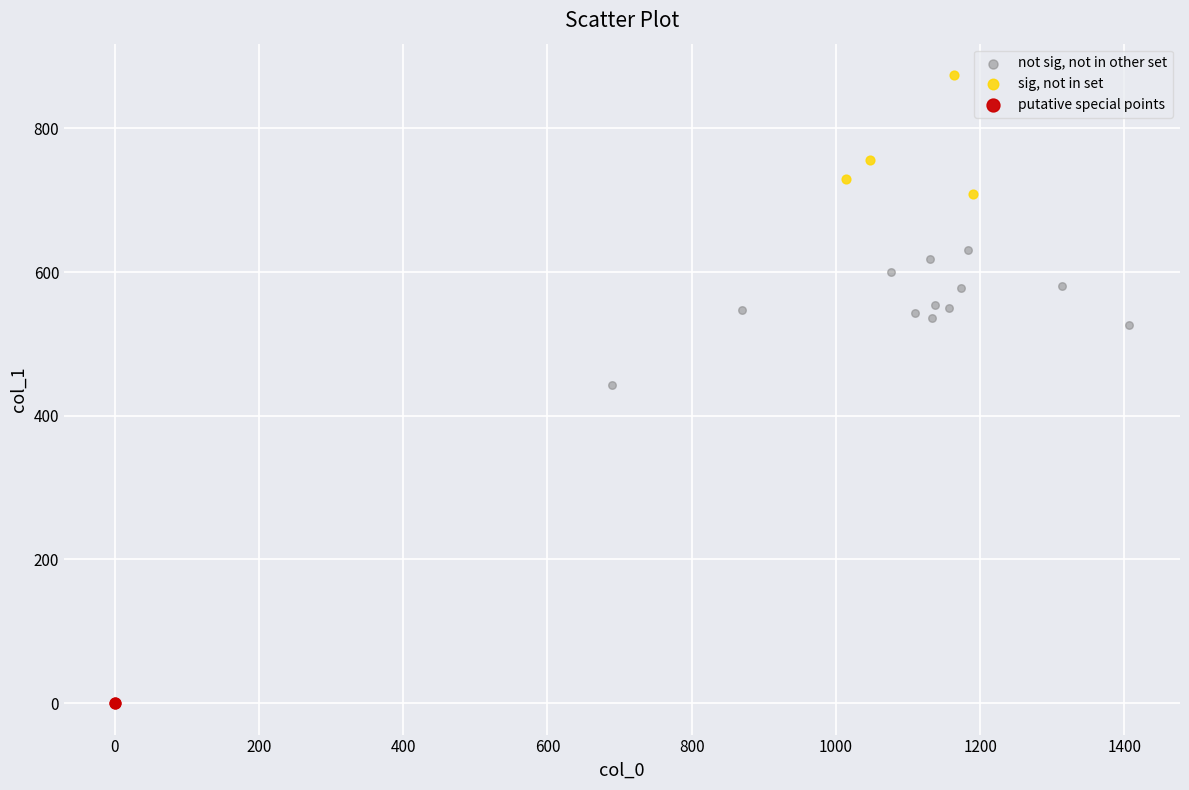

What are all the series names shown in the legend?

not sig, not in other set, sig, not in set, putative special points